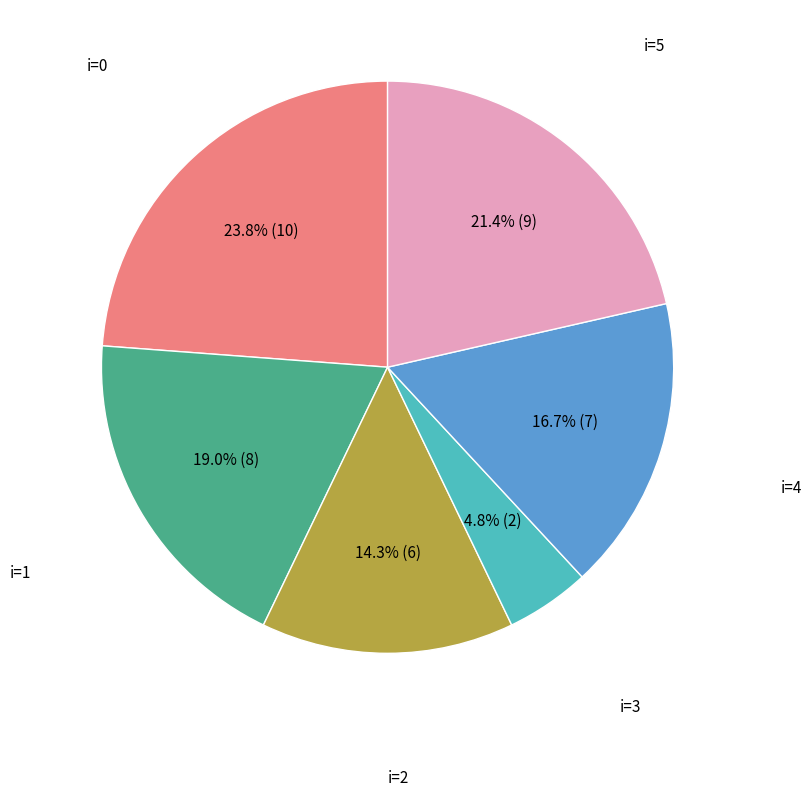

Rank the categories by value from lowest to highest.

i=3, i=2, i=4, i=1, i=5, i=0